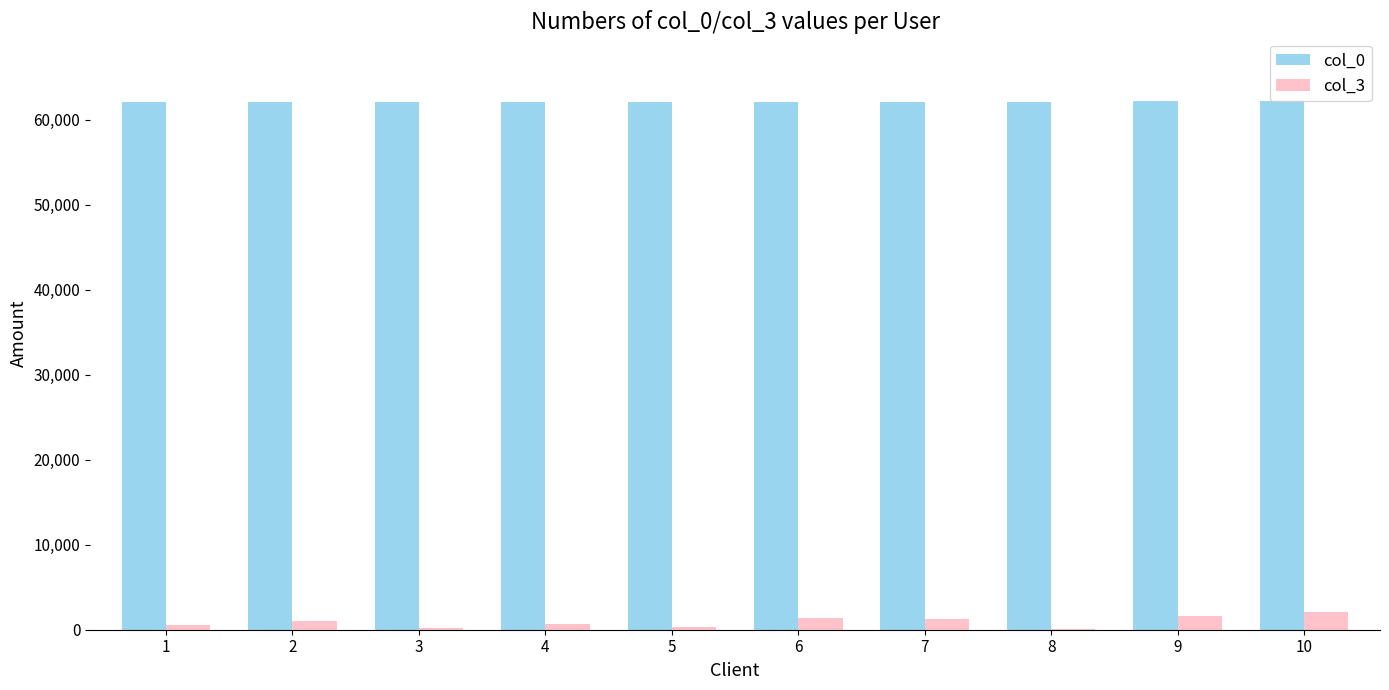

What is the spread (max minus min) of values at 7?

60875